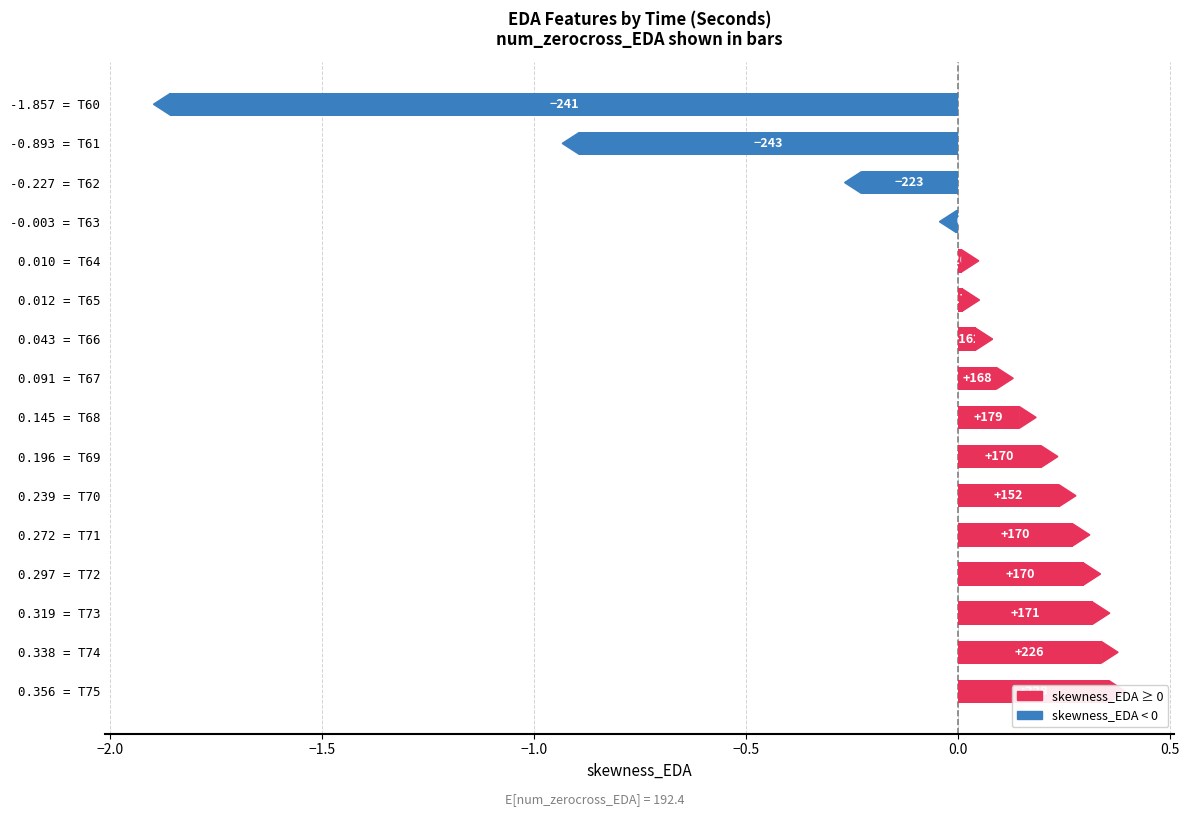

What is the difference between the second highest and second lowest values?

1.2